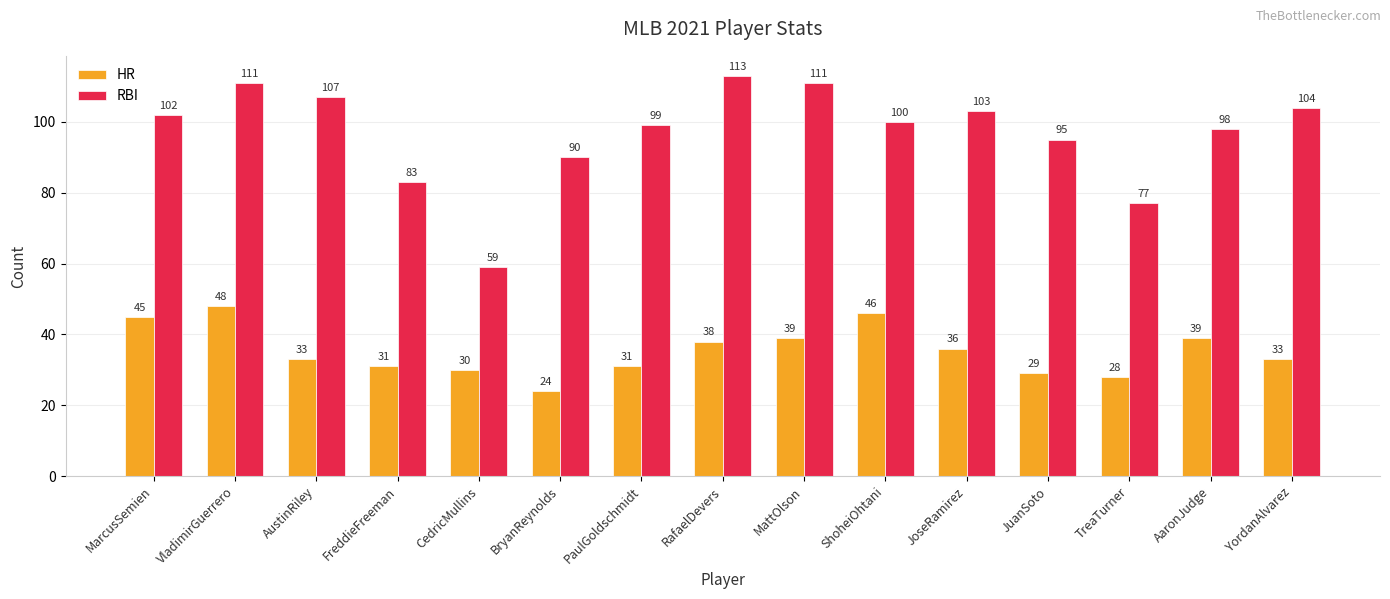

What is the difference between the second highest and minimum values in the RBI series?

52